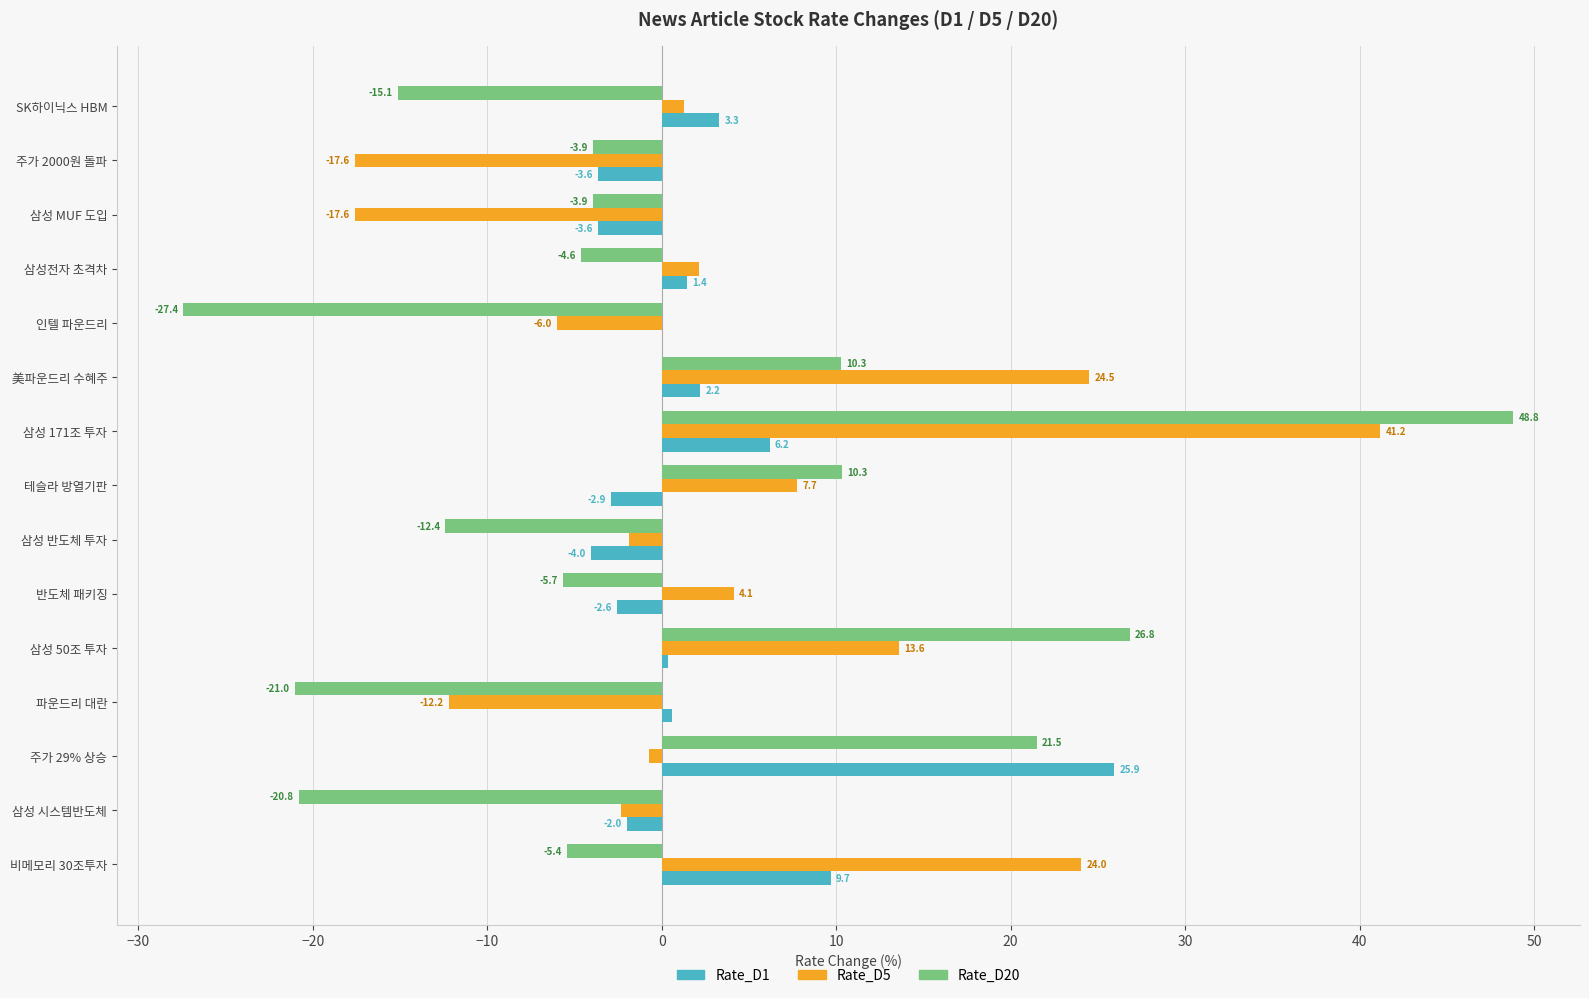

True or false: Rate_D5 has a value of -7.9 at 파운드리 대란.

False